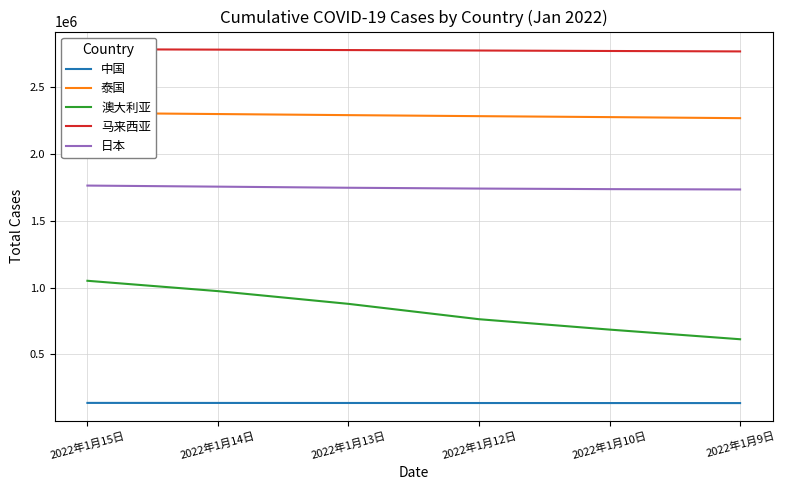

Which series changed the most between 2022年1月13日 and 2022年1月10日?

澳大利亚